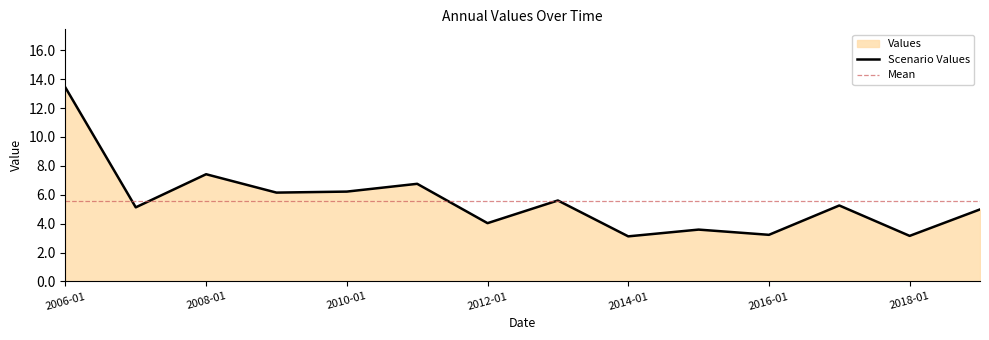

Is it true that Scenario Values equals 5.5 at 2006-01?

False